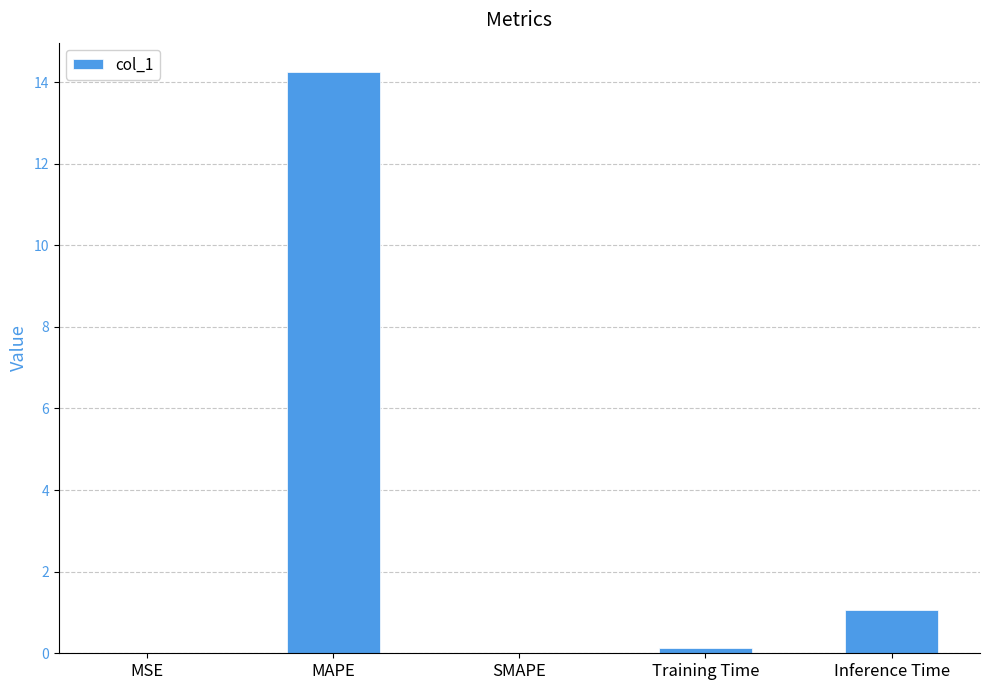

The chart shows a value of 0.1 at Training Time. True or false?

True